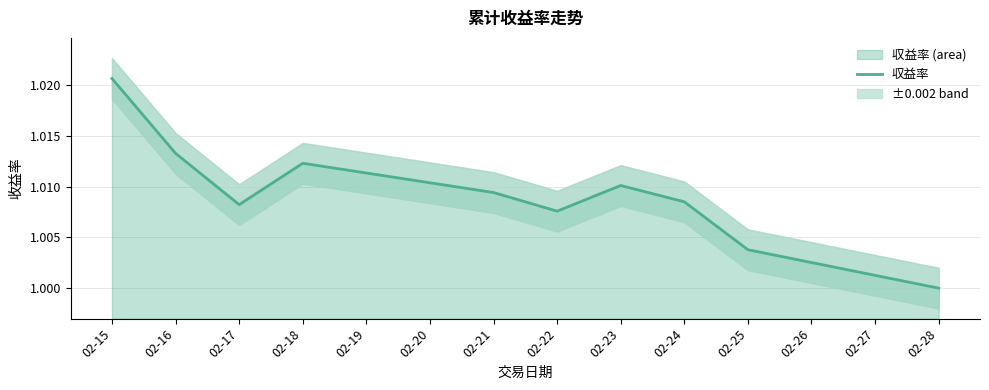

Count the number of categories in the chart.

10